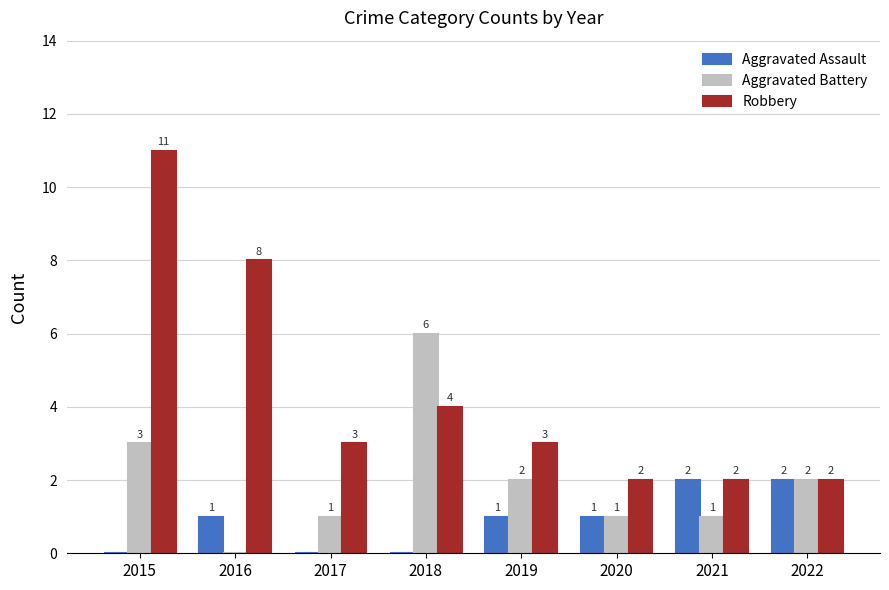

What value does the Robbery series have at 2019?

3